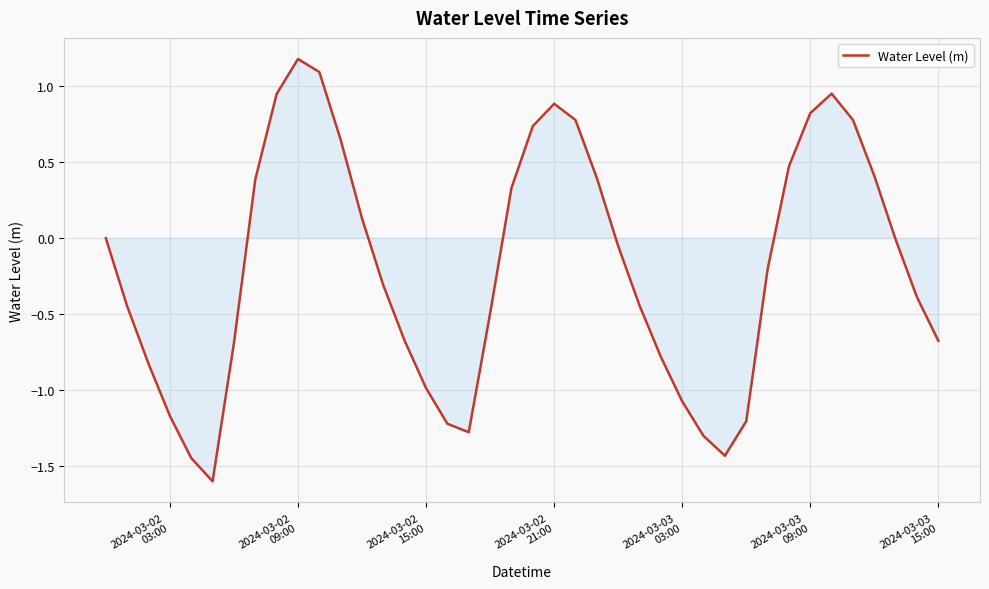

What is the smallest value displayed?

-1.6